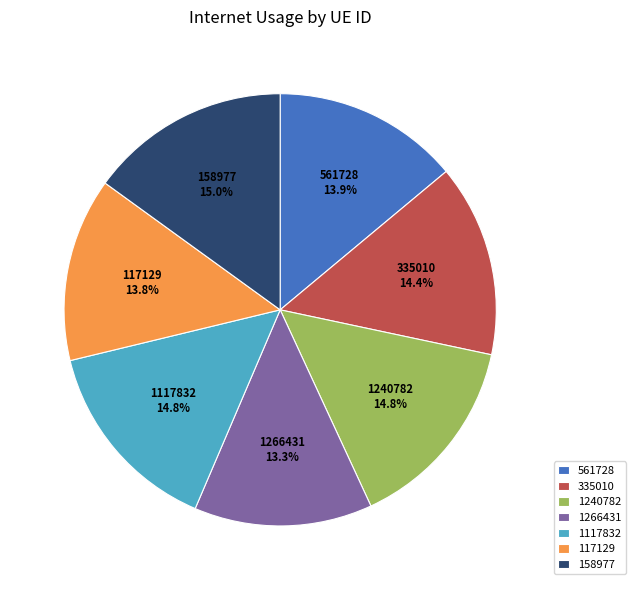

Is the sum of 561728 and 1240782 greater than half?

No